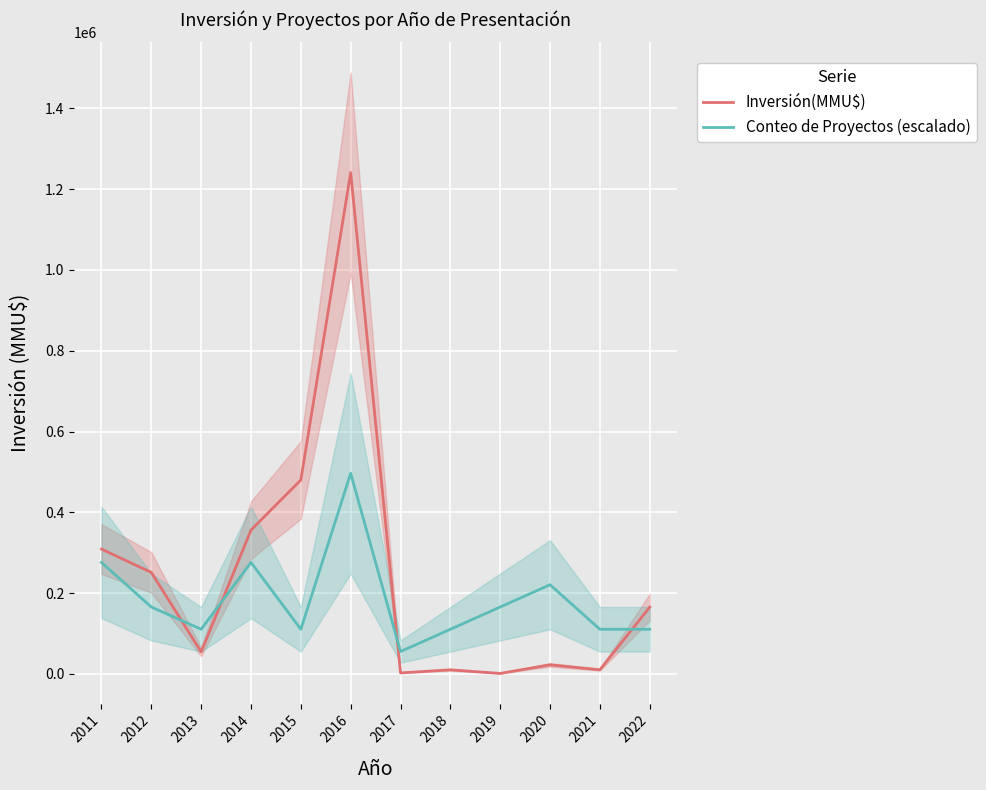

What is the difference between the second highest and minimum values in the Conteo de Proyectos (escalado) series?

220622.2